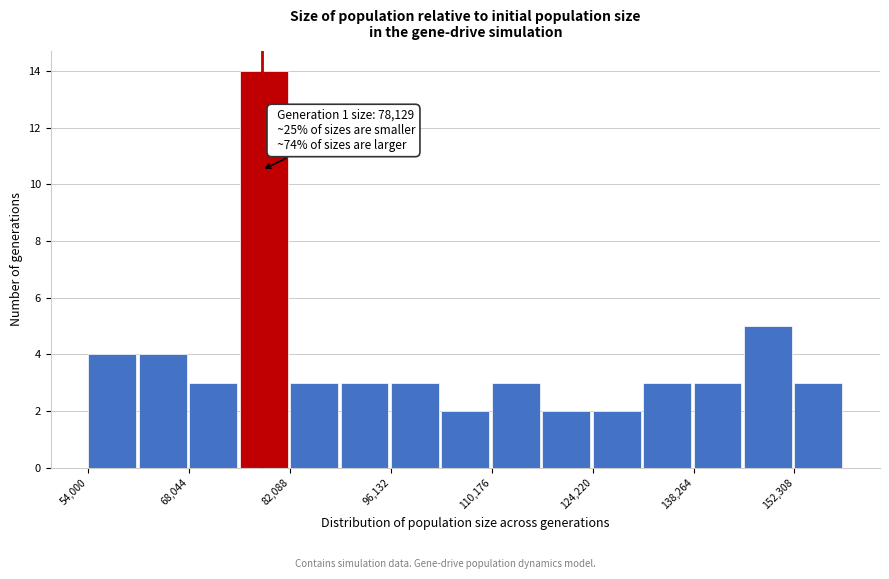

Around what value on the x-axis is the tallest bar? Give the approximate position of its centre, as read against the axis.

78000